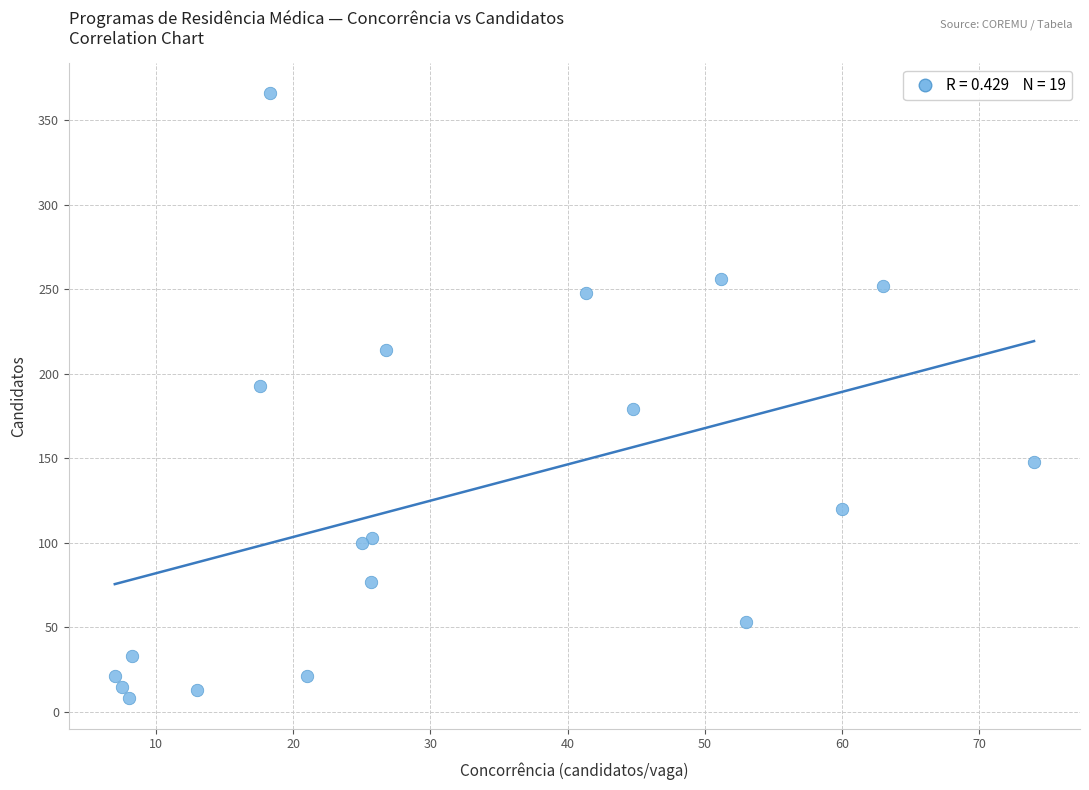

What is the range of Y values (max minus min)?

358